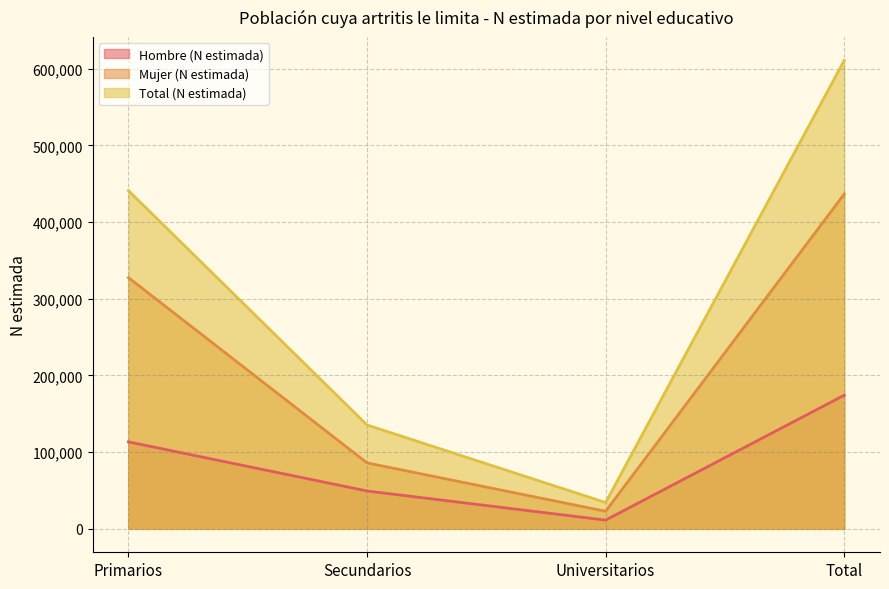

At which label does Hombre (N estimada) first exceed 113469?

Total